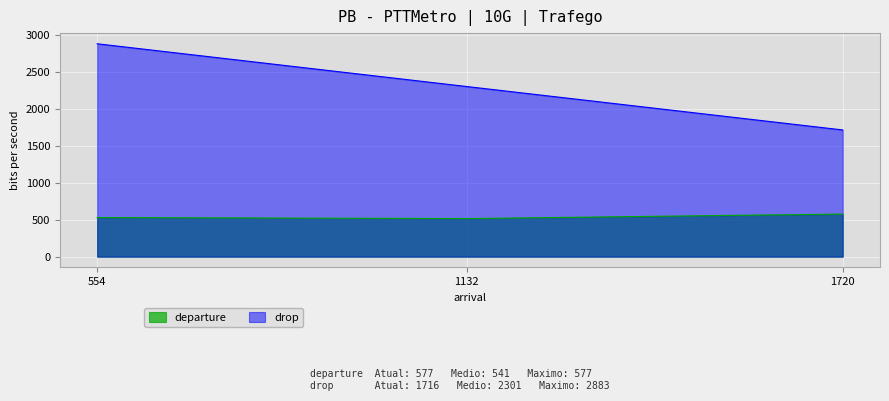

Reading left to right, transcribe all the data shown in this chart.

departure: 530	516	577
drop: 2883	2304	1716